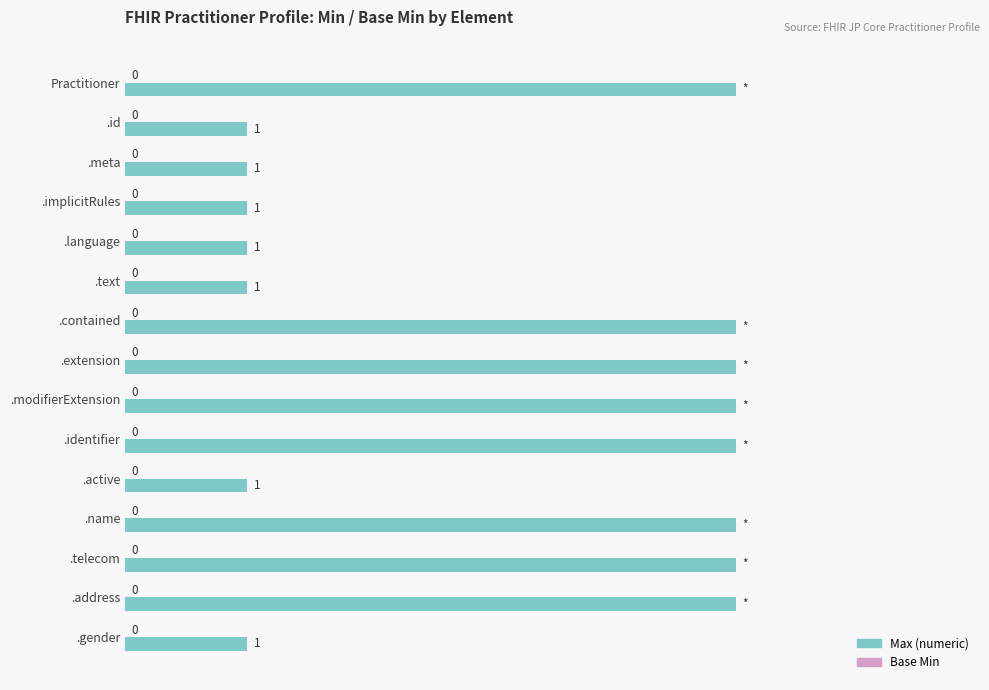

How many bars are there in total?

15